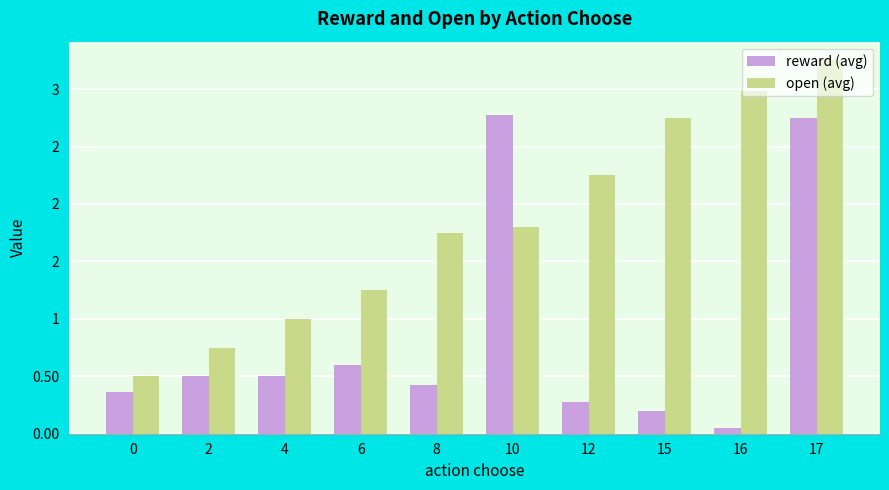

Which series has the widest spread of values?

open (avg)